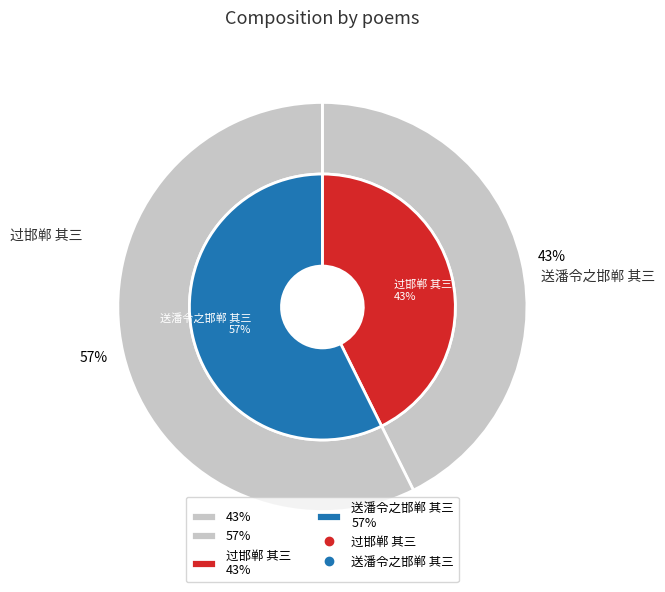

To the nearest percent, what is the combined percentage of 送潘令之邯郸 其三 and 过邯郸 其三?

100%